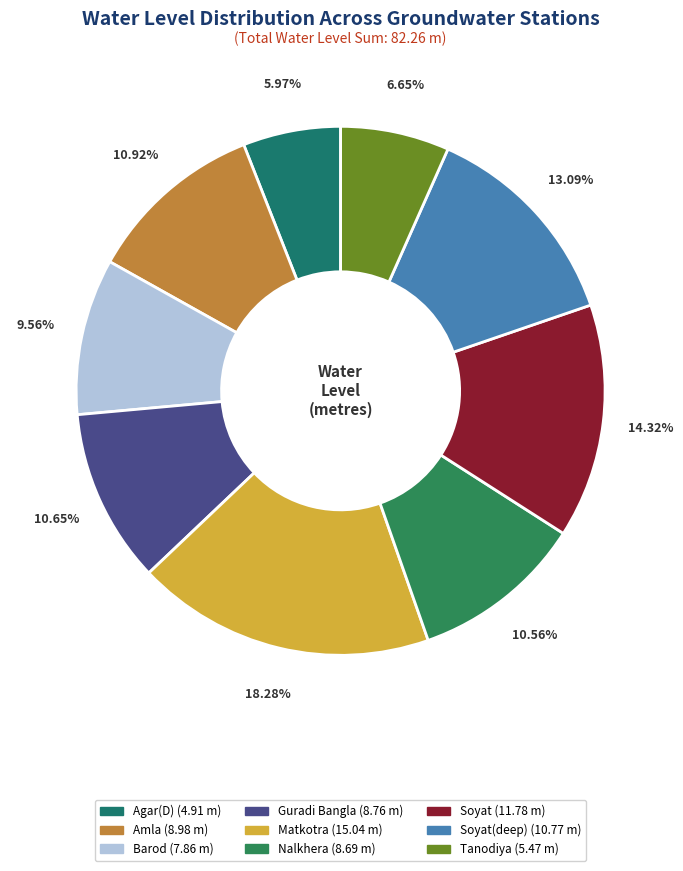

How many slices are in this pie chart?

9